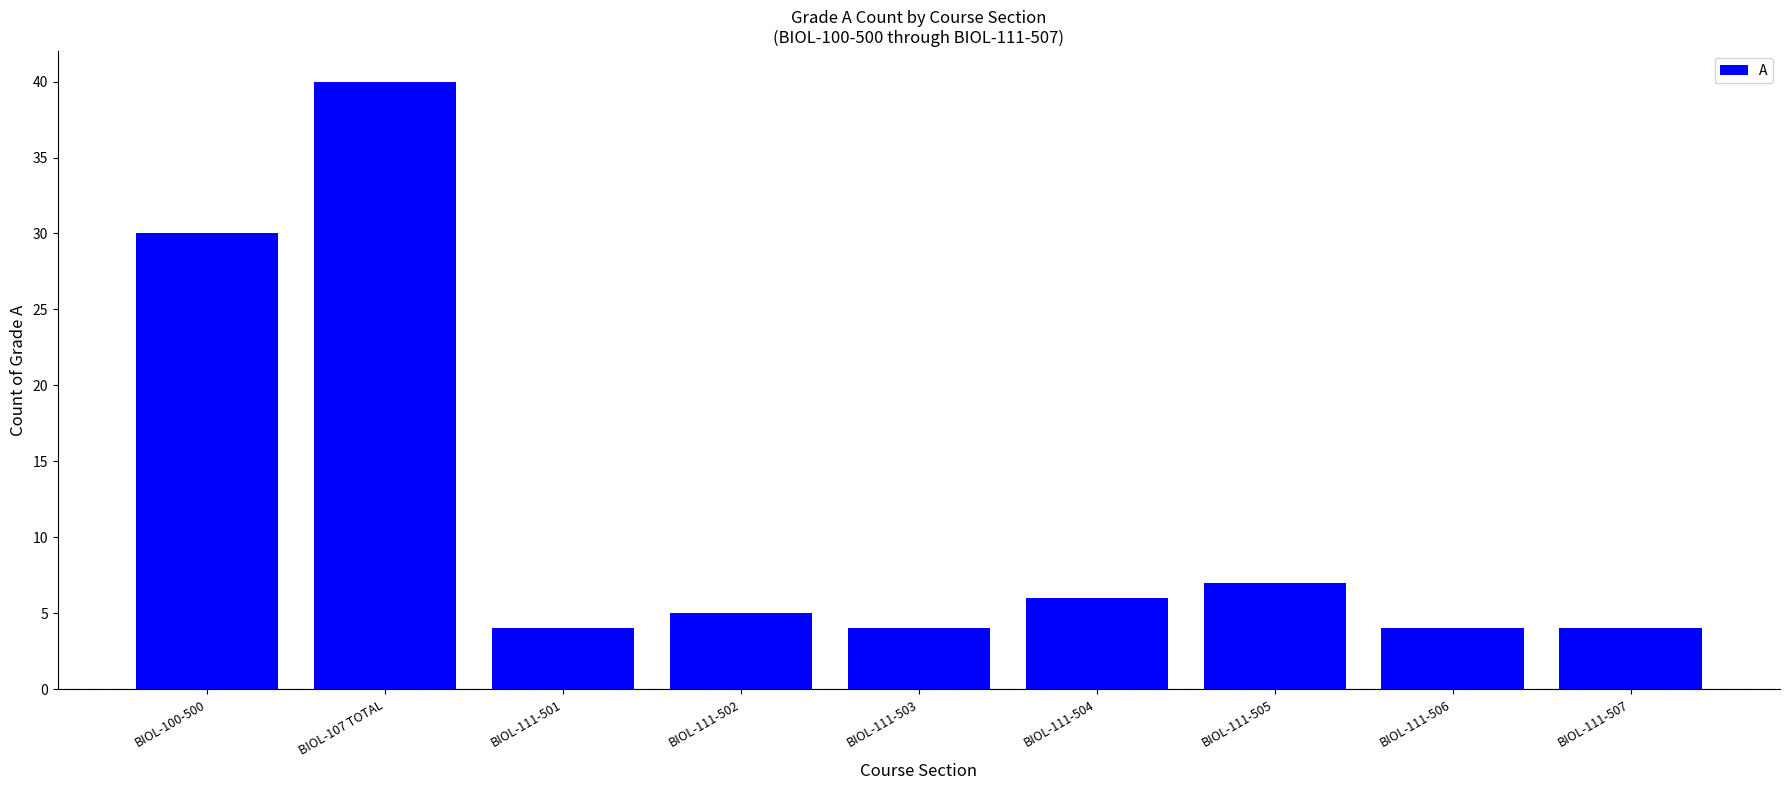

What position from the left is BIOL-111-505?

7